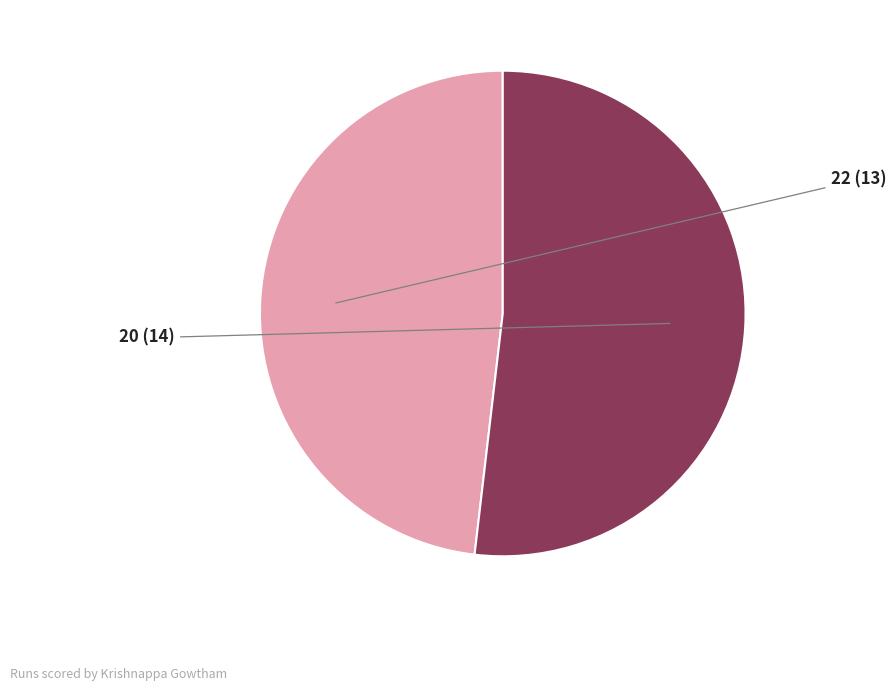

Does any single category account for the majority?

Yes